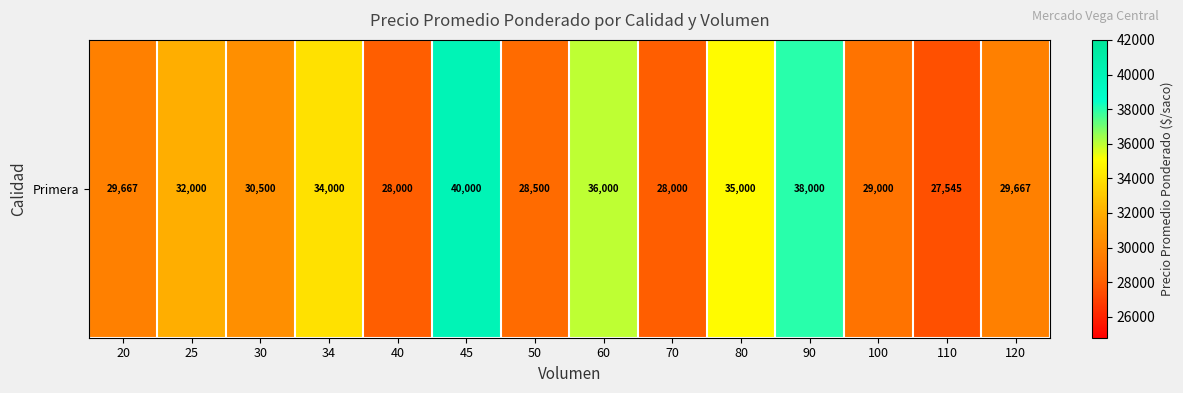

What is the difference between the second highest and second lowest values?

10000